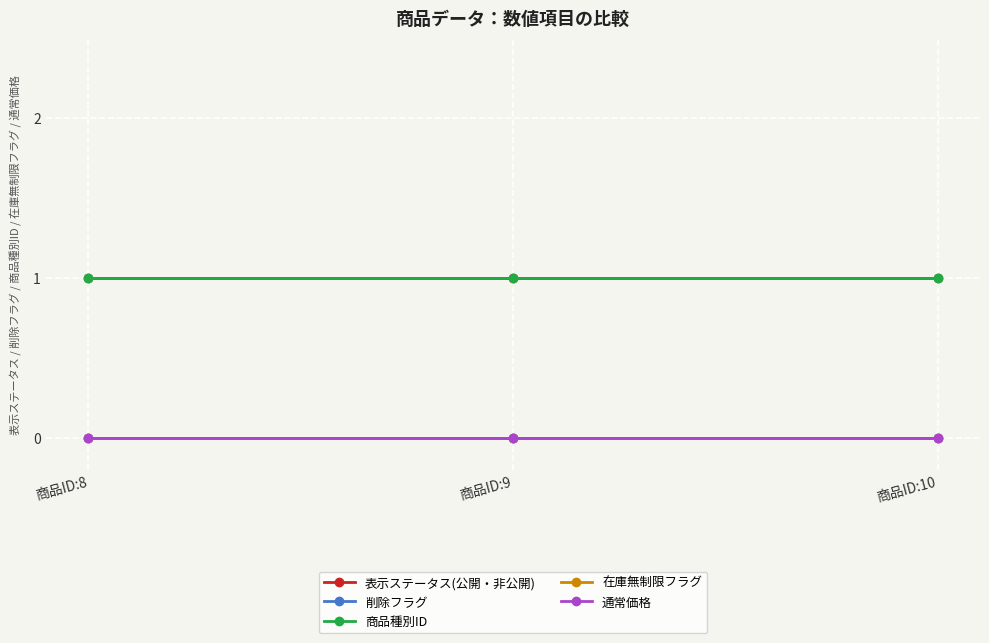

Is this an area chart (filled region under the line)?

No